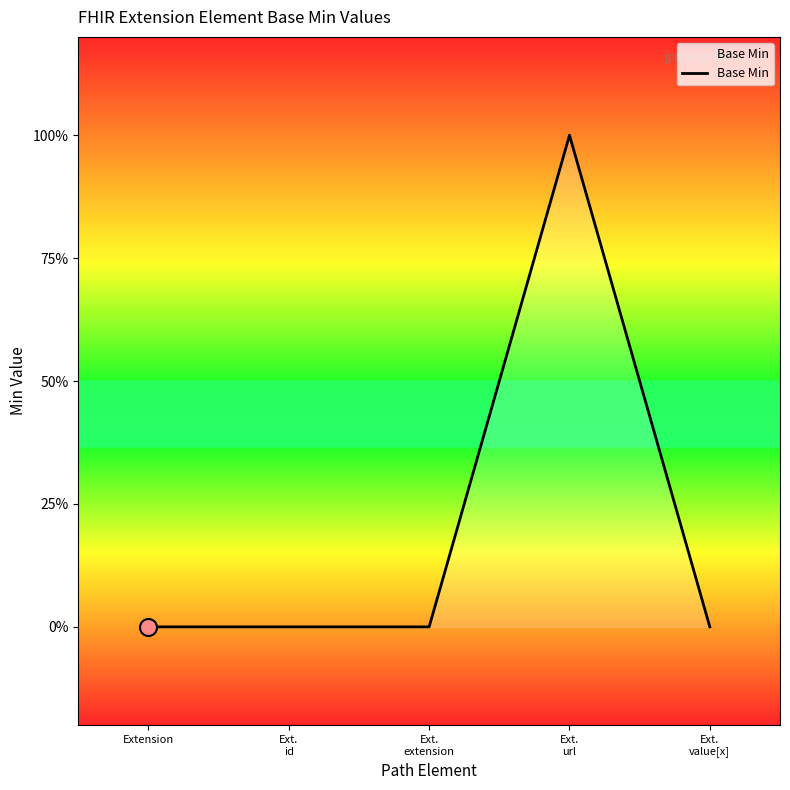

Between Ext.
extension and Ext.
value[x], which is larger?

Ext.
extension